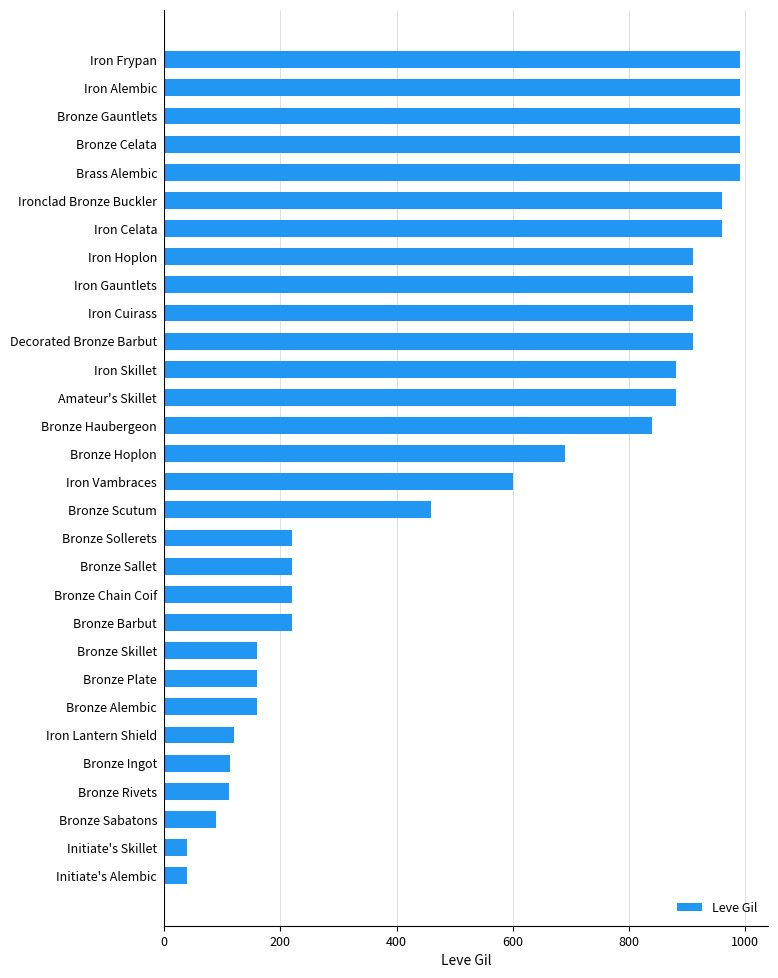

What is the value of the 2nd bar from the top?

990